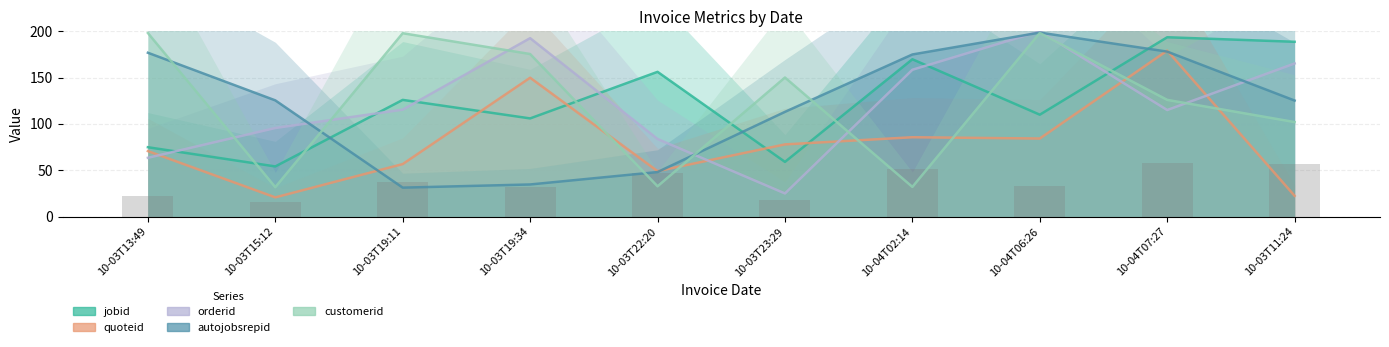

What is the value of the orderid bar at the 2nd from the left?

95.6